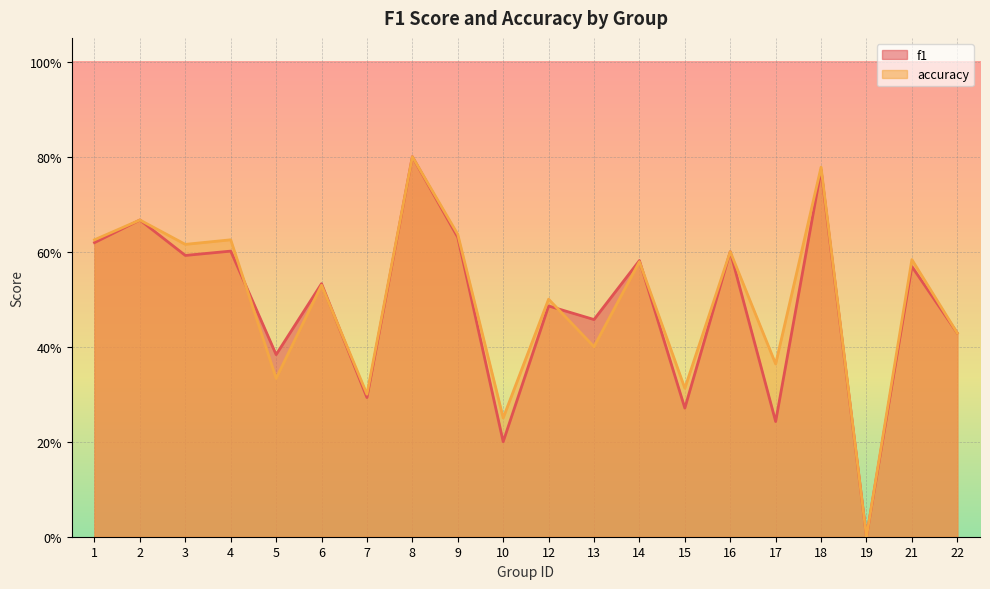

How many distinct data groups are displayed?

2